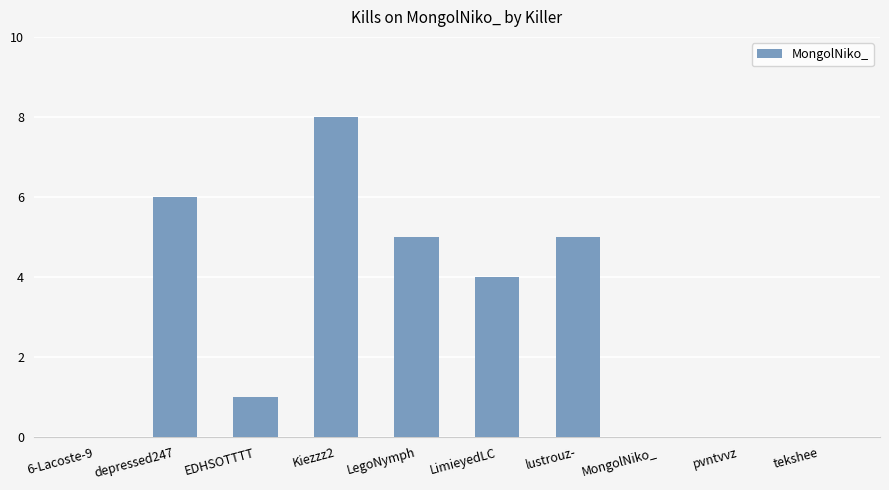

Reading right to left, transcribe all the data shown in this chart.

0	0	0	5	4	5	8	1	6	0